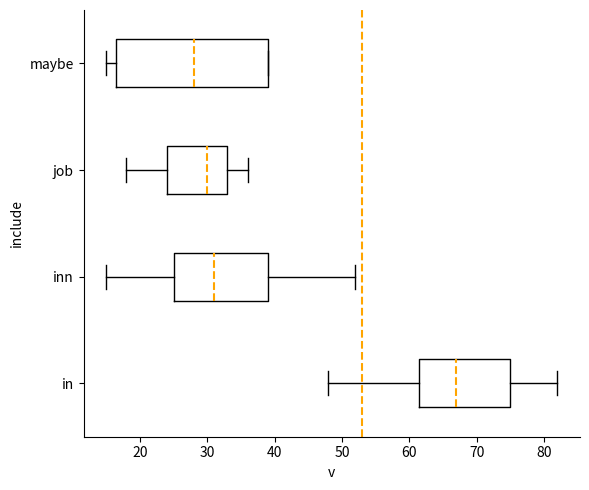

Which box is the widest, from its left edge to its right edge?

maybe